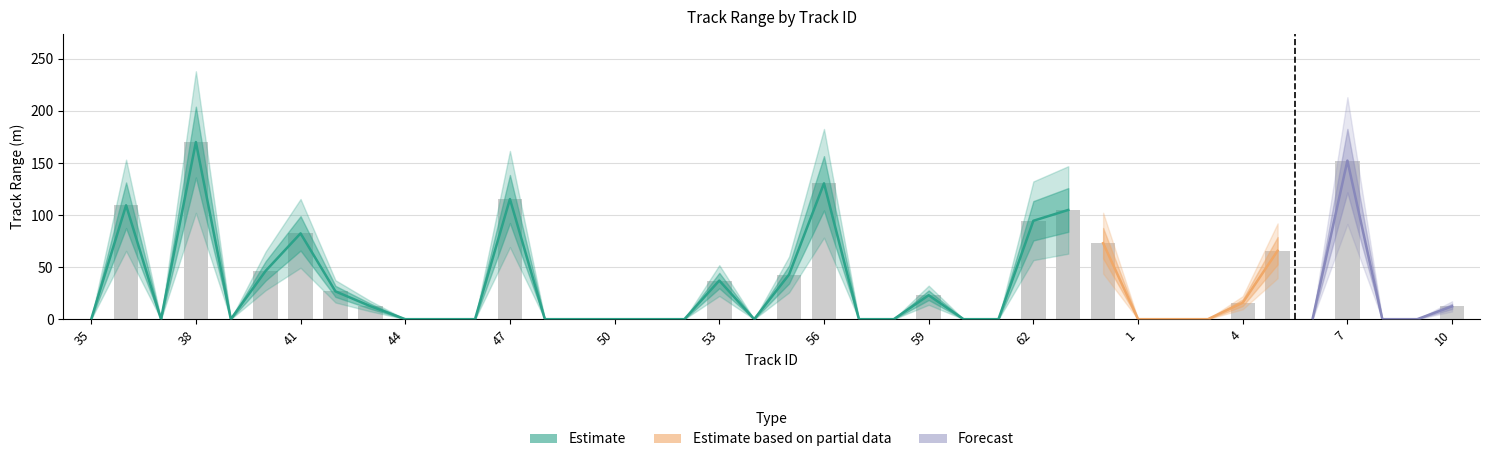

At how many categories does at least one series exceed 163?

3